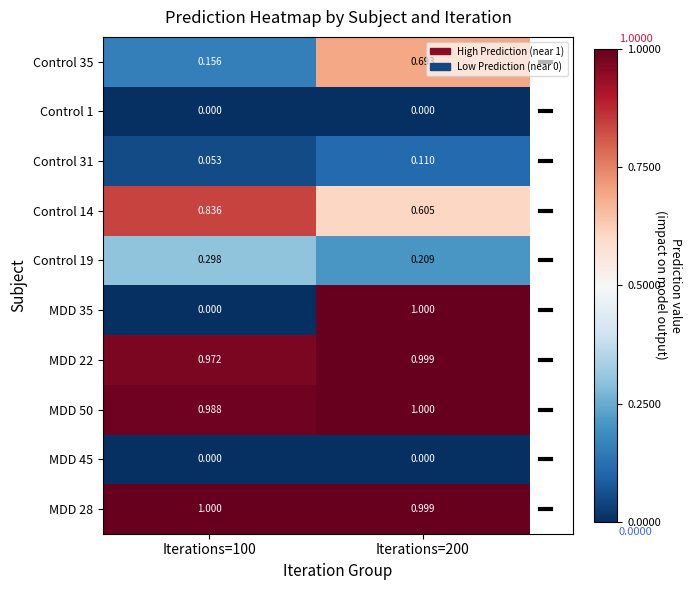

Is the value of MDD 35 at Iterations=200 greater than the value of MDD 22 at Iterations=100?

Yes